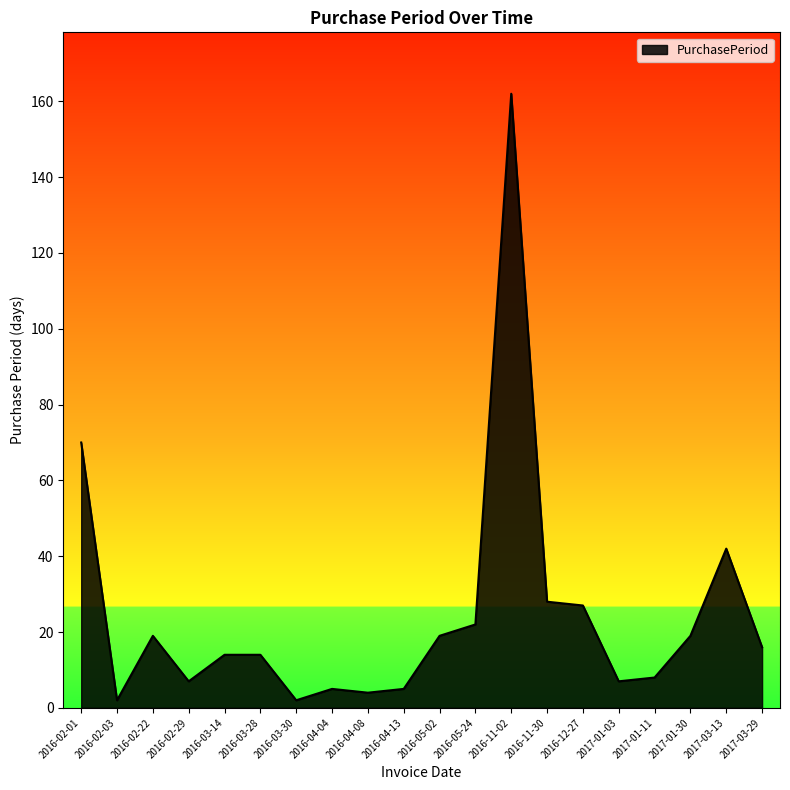

Count the number of categories in the chart.

20